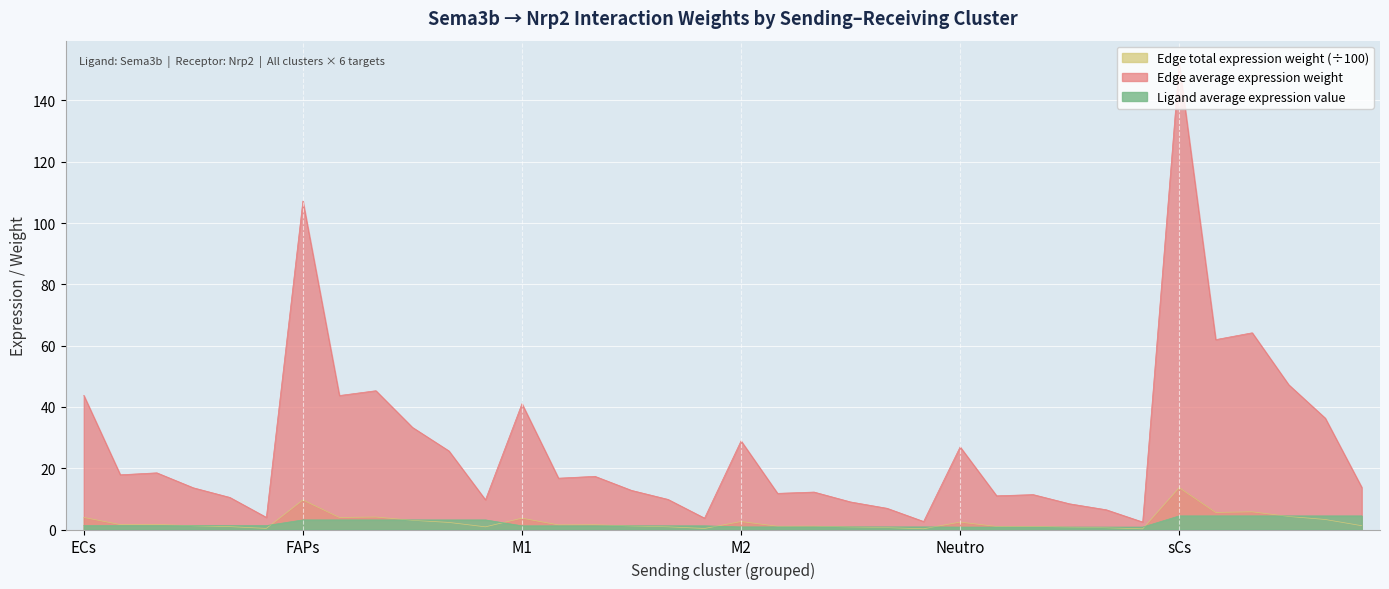

At ECs->FAPs, list the series in order from largest to smallest.

Edge average expression weight, Edge total expression weight, Ligand average expression value